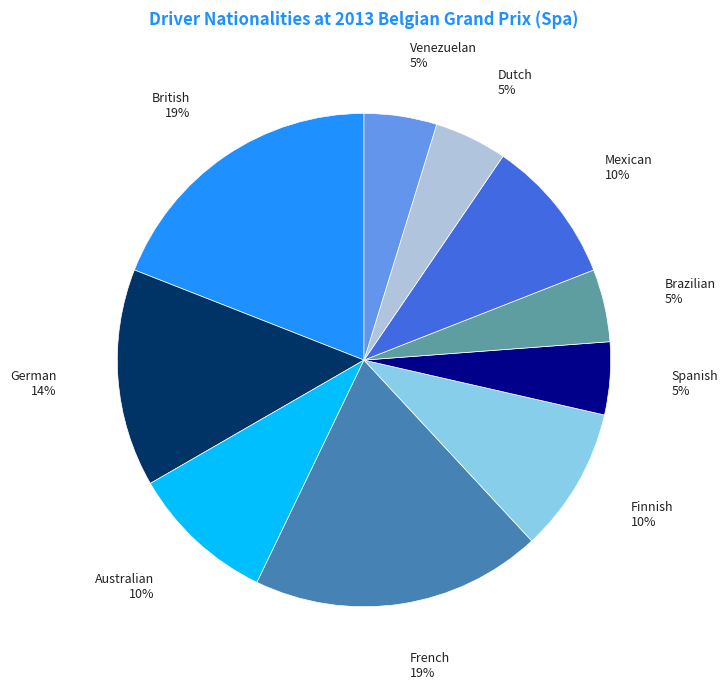

Is Spanish the majority of the pie?

No